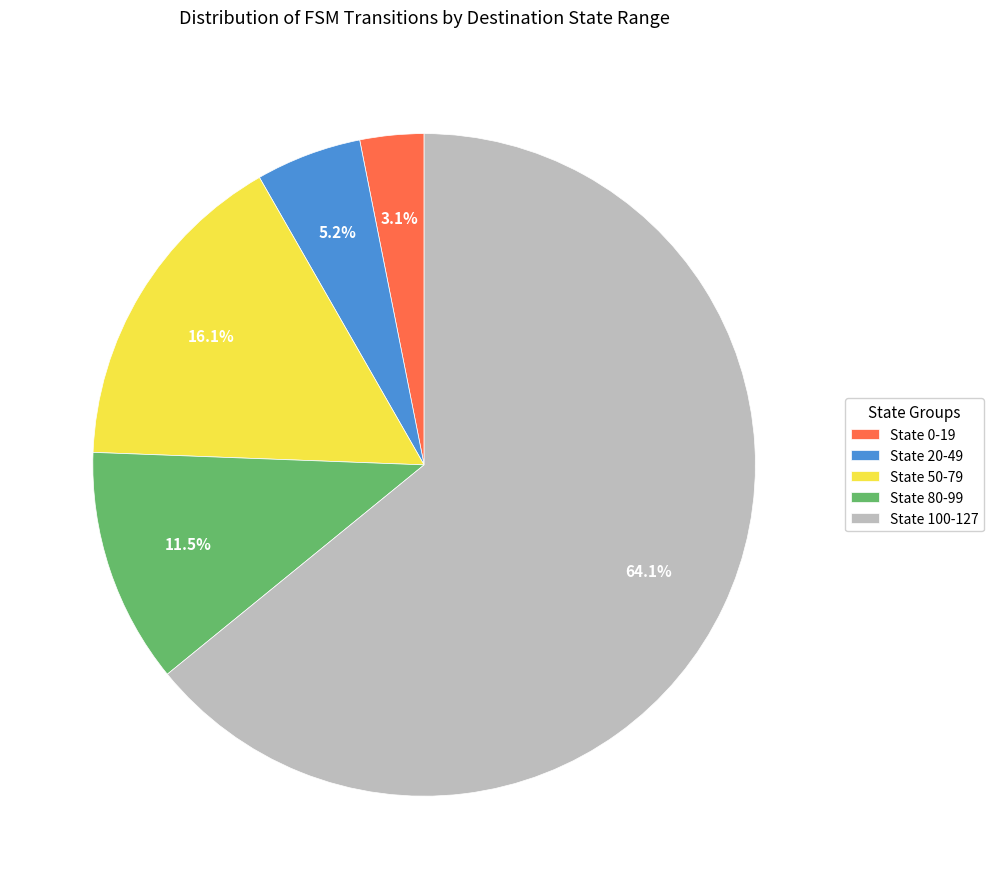

To the nearest percent, what is the average slice percentage?

20%